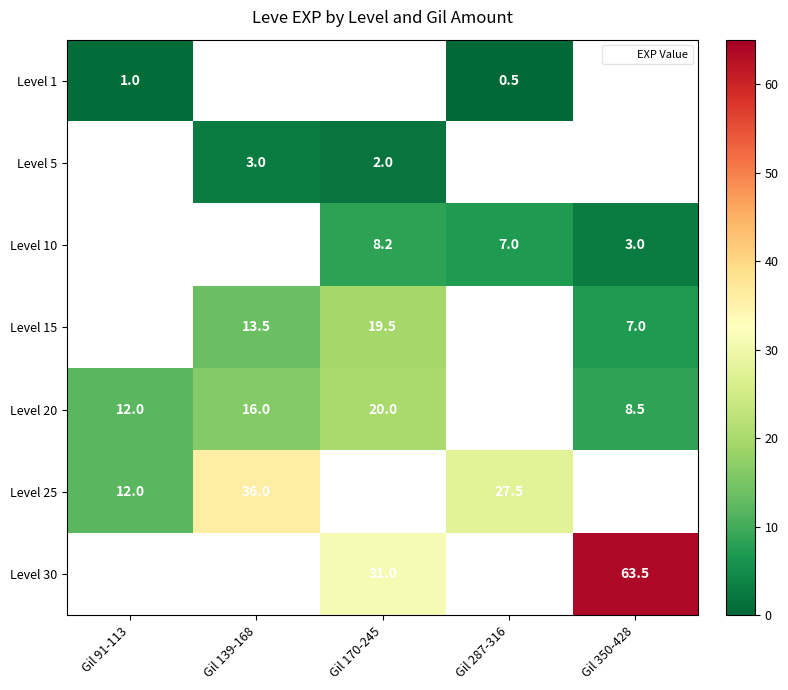

Between Gil 139-168 and Gil 170-245, which is larger?

Gil 170-245